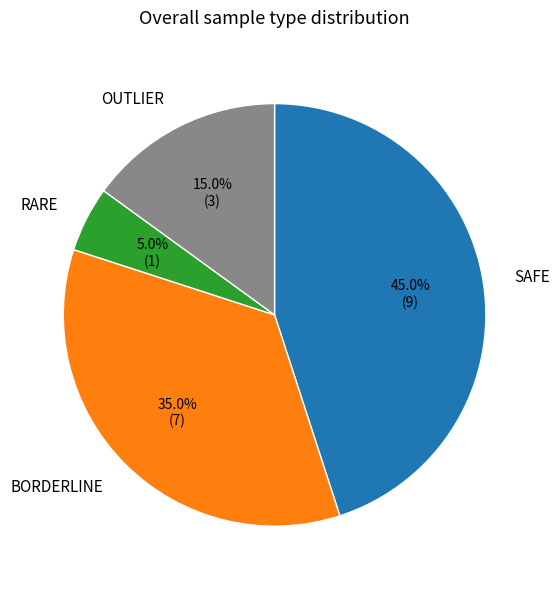

What percentage is NOT represented by BORDERLINE?

65.0%